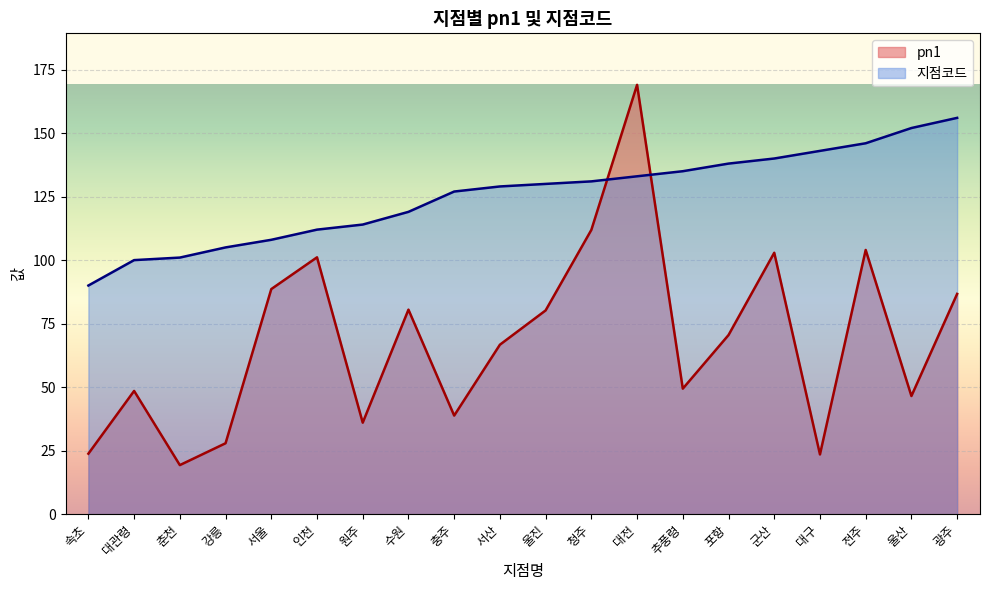

What is the minimum value shown in the chart?

19.3